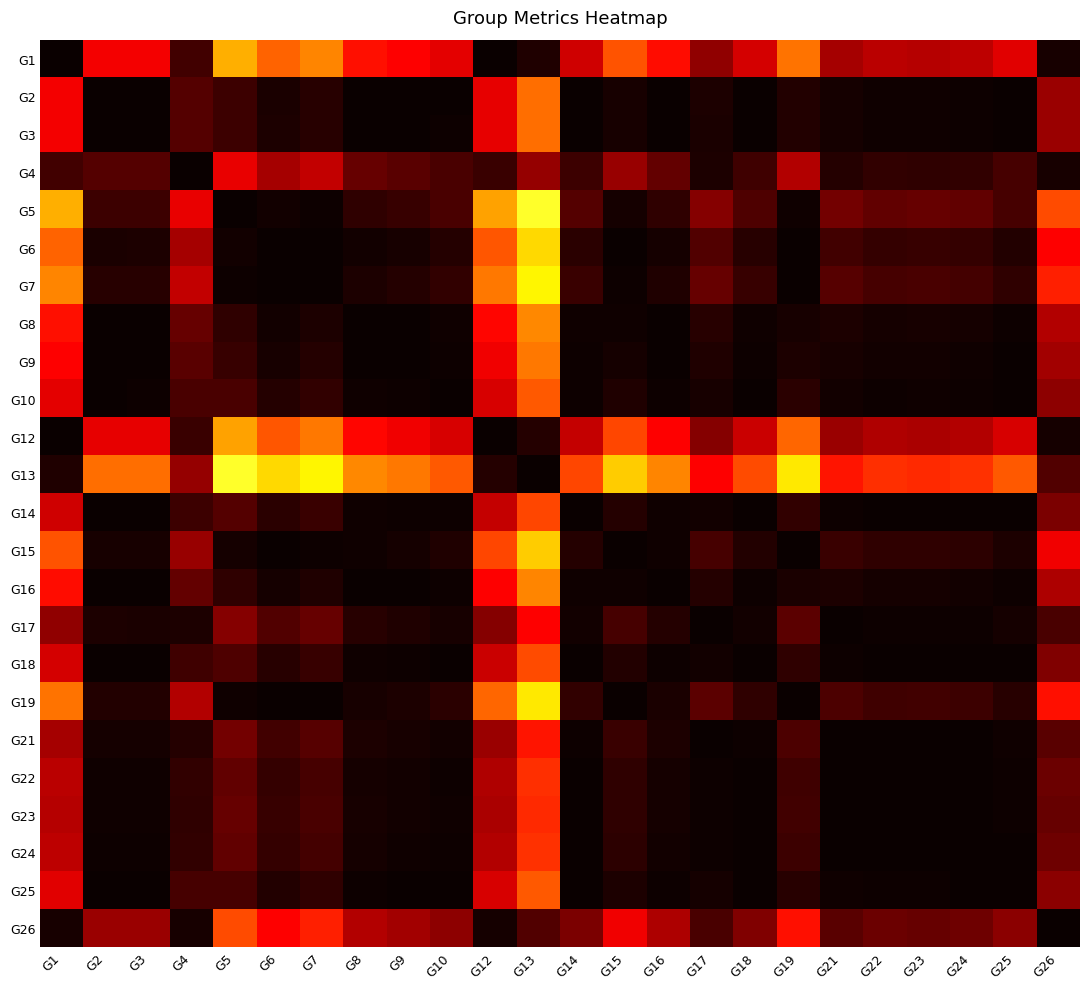

Rank the series at G14 from lowest to highest value.

G13, G1, G12, G26, G5, G4, G7, G19, G6, G15, G17, G8, G16, G21, G9, G10, G2, G3, G23, G22, G24, G25, G18, G14